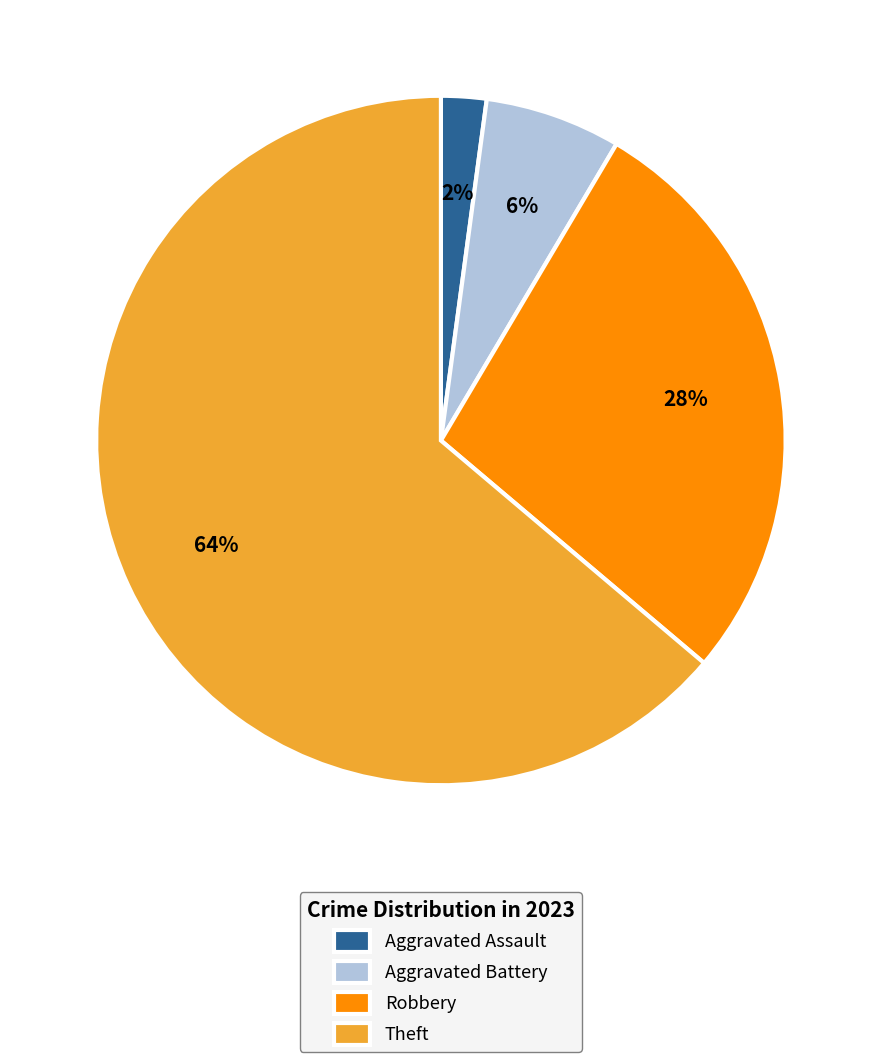

Is the sum of Aggravated Battery and Theft greater than half?

Yes